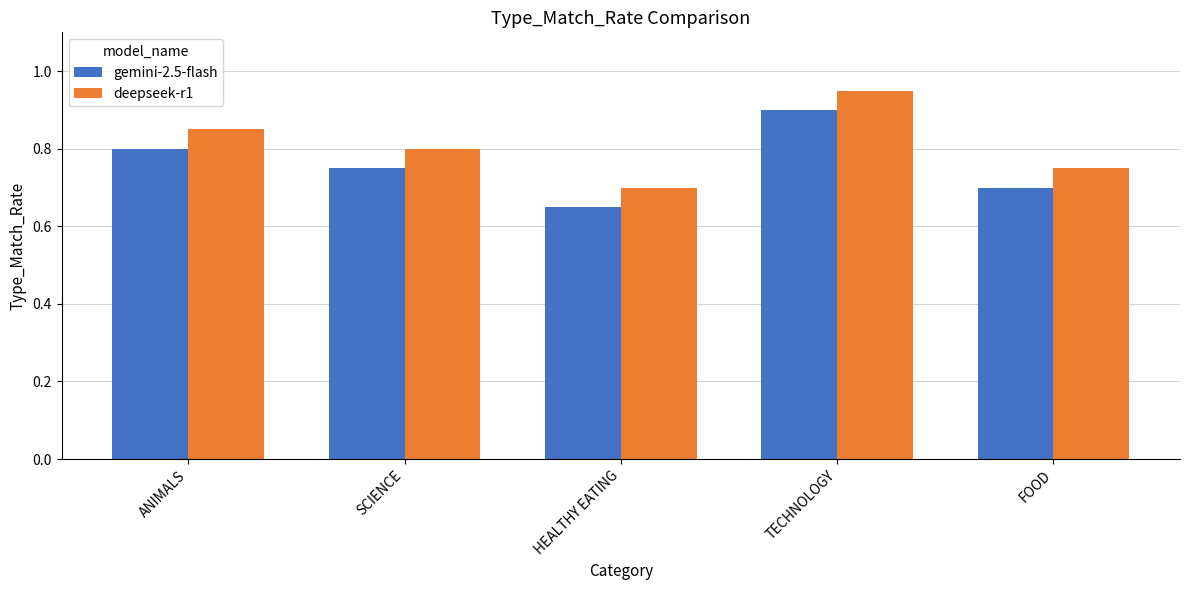

True or false: deepseek-r1 has a value of 0.9 at TECHNOLOGY.

True